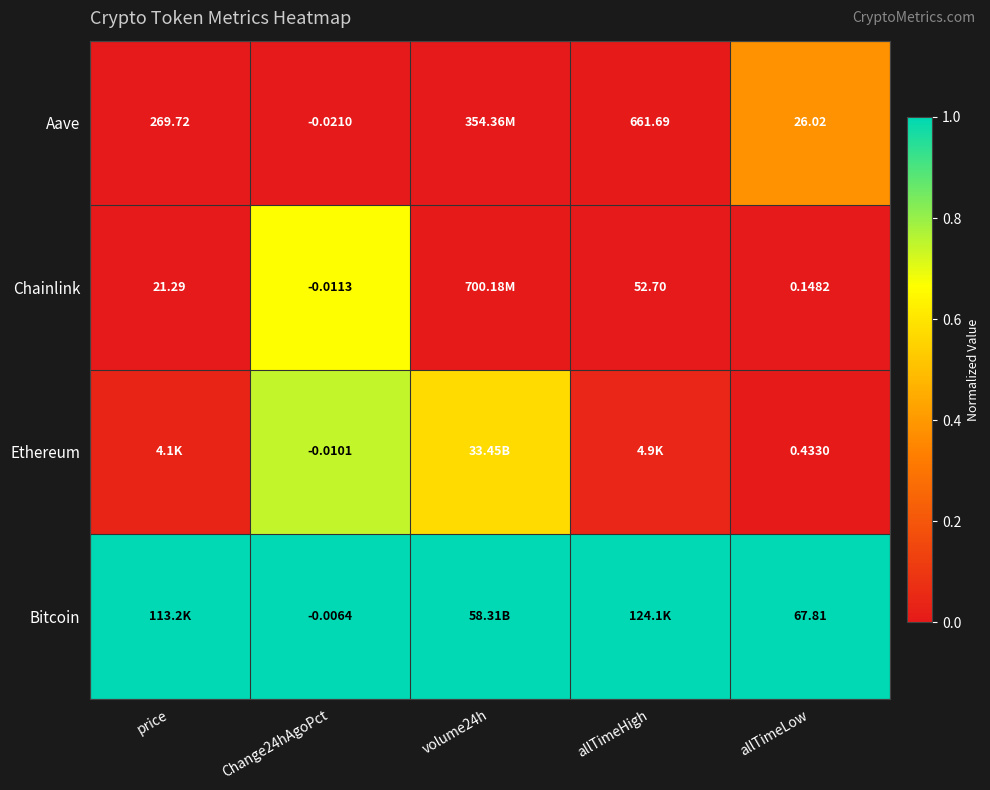

At allTimeLow, list the series in order from smallest to largest.

Chainlink, Ethereum, Aave, Bitcoin